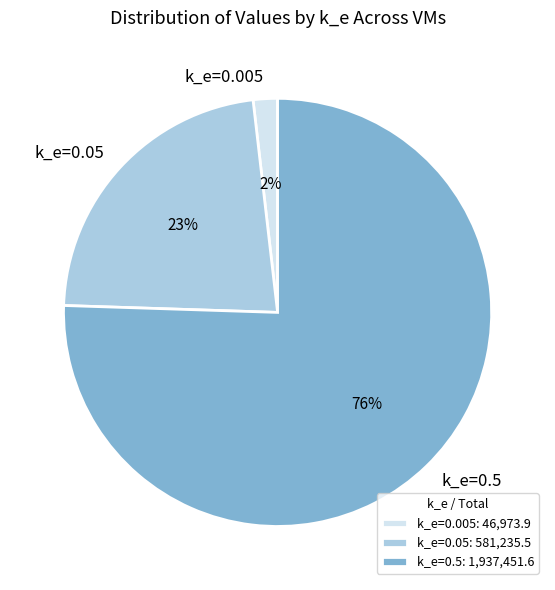

Does any single category account for the majority?

Yes